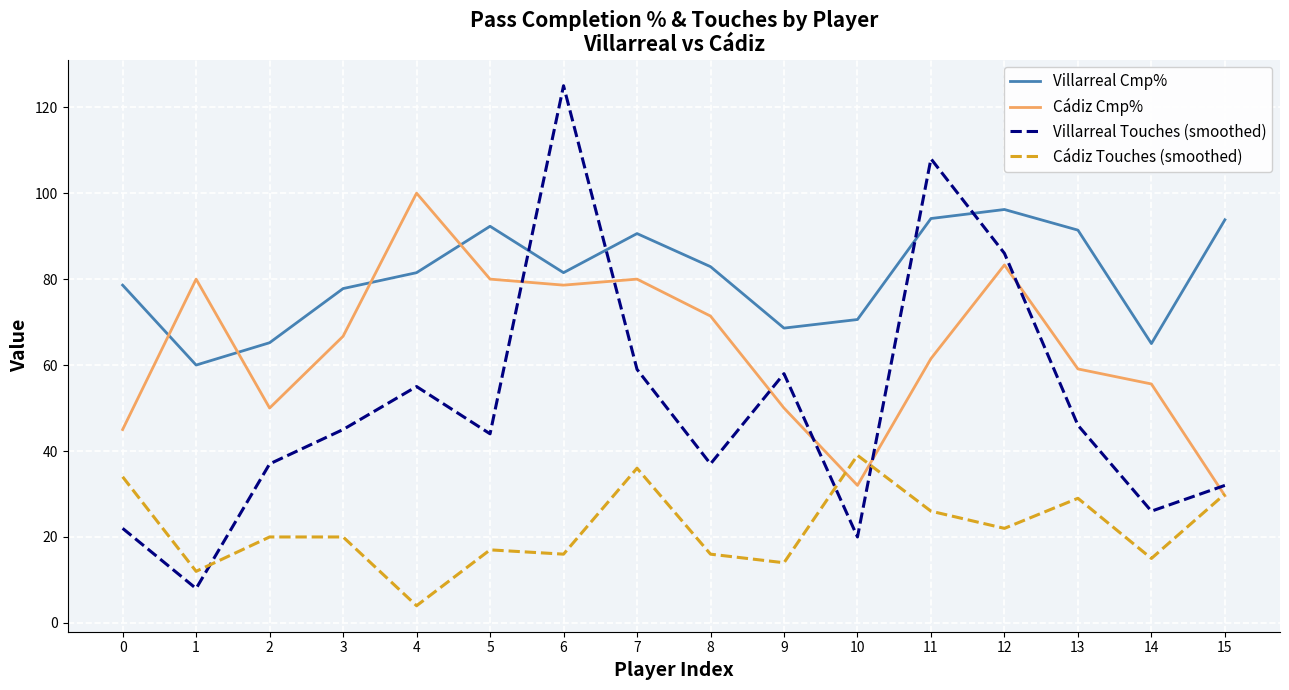

At how many categories does at least one series exceed 68?

14